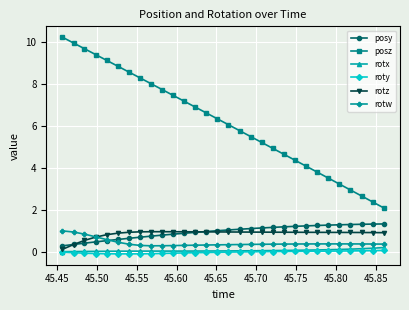

What is the value of the rotw point at the 23rd from the left?

0.4